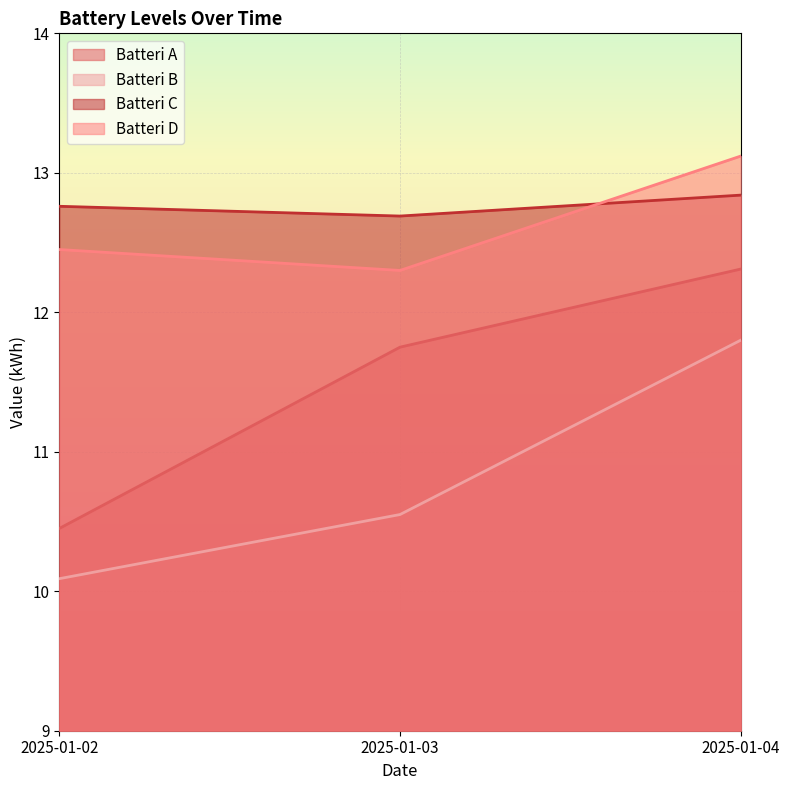

Which category has the lowest value in the Batteri A series?

2025-01-02